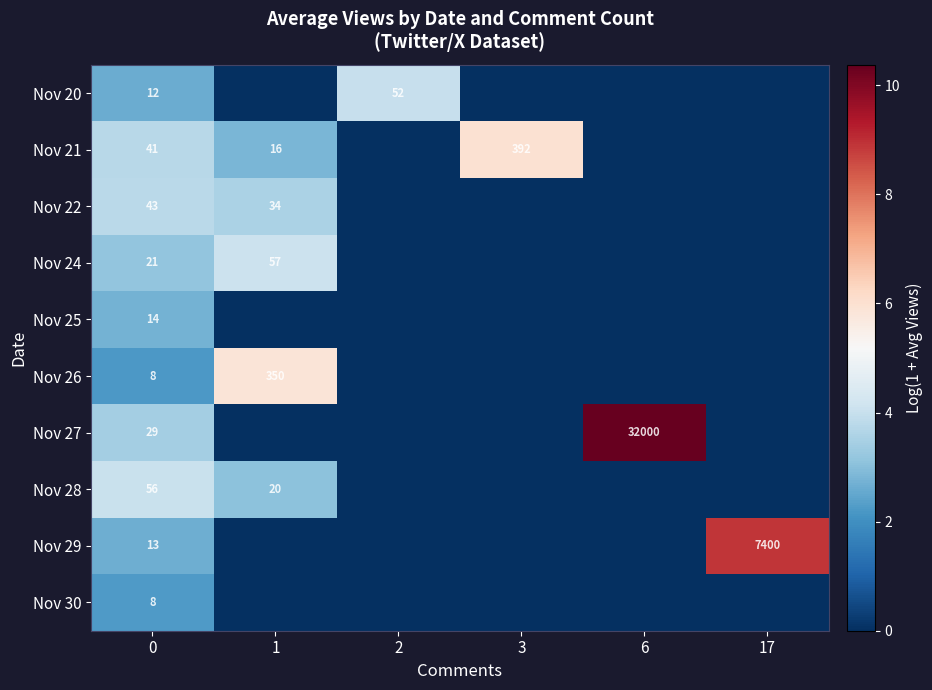

The Nov 25 series shows 24 at 0. True or false?

False